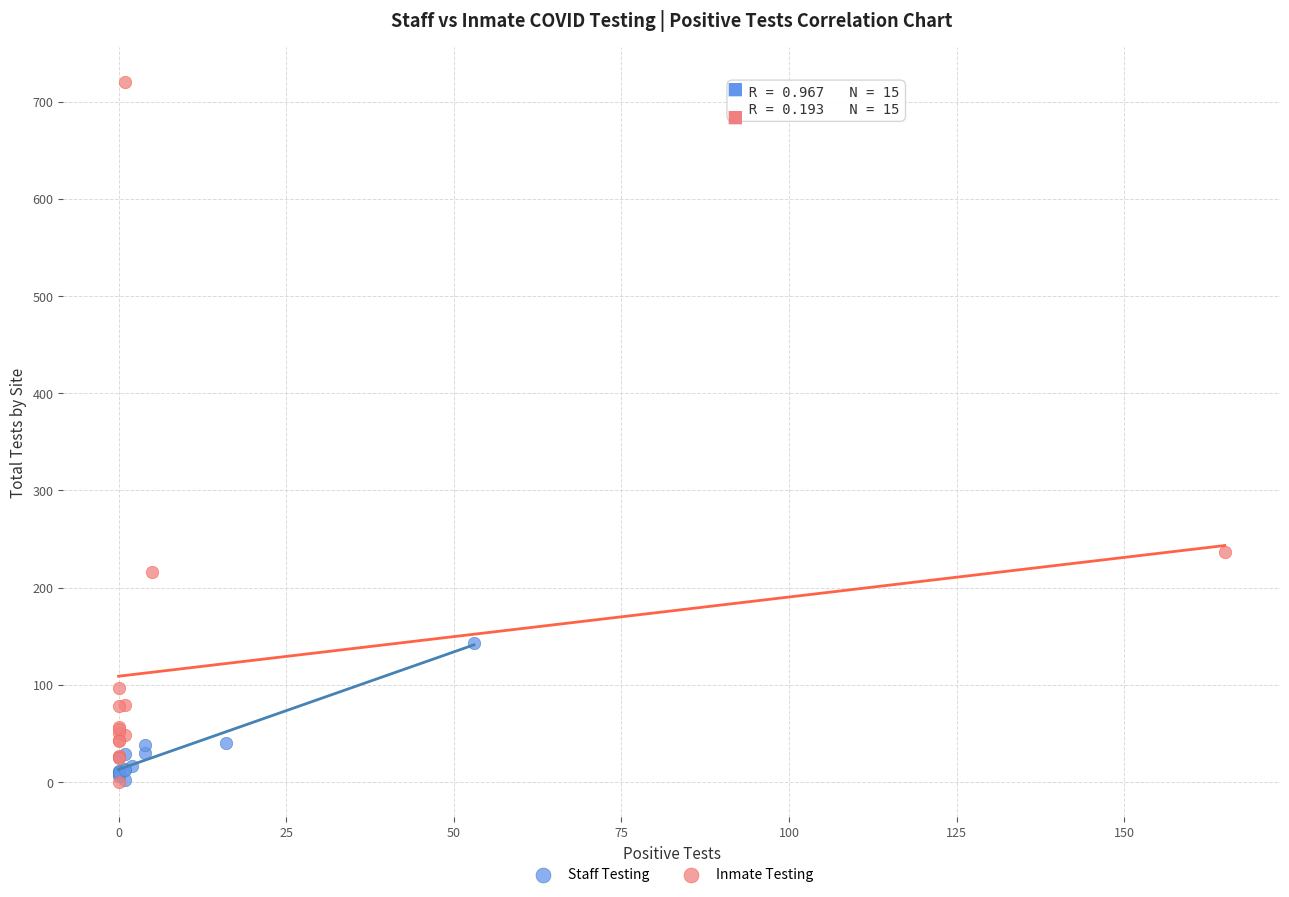

Which series has the largest Y range (max minus min)?

Inmate Testing